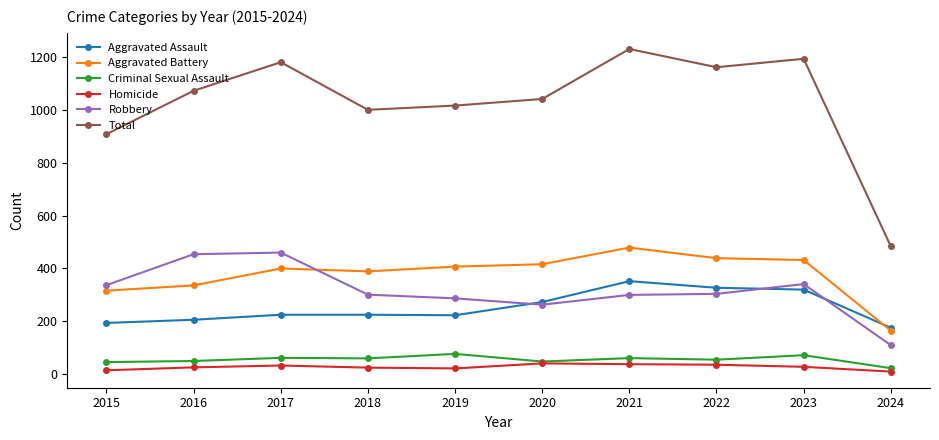

Is it true that Homicide equals 36 at 2022?

True